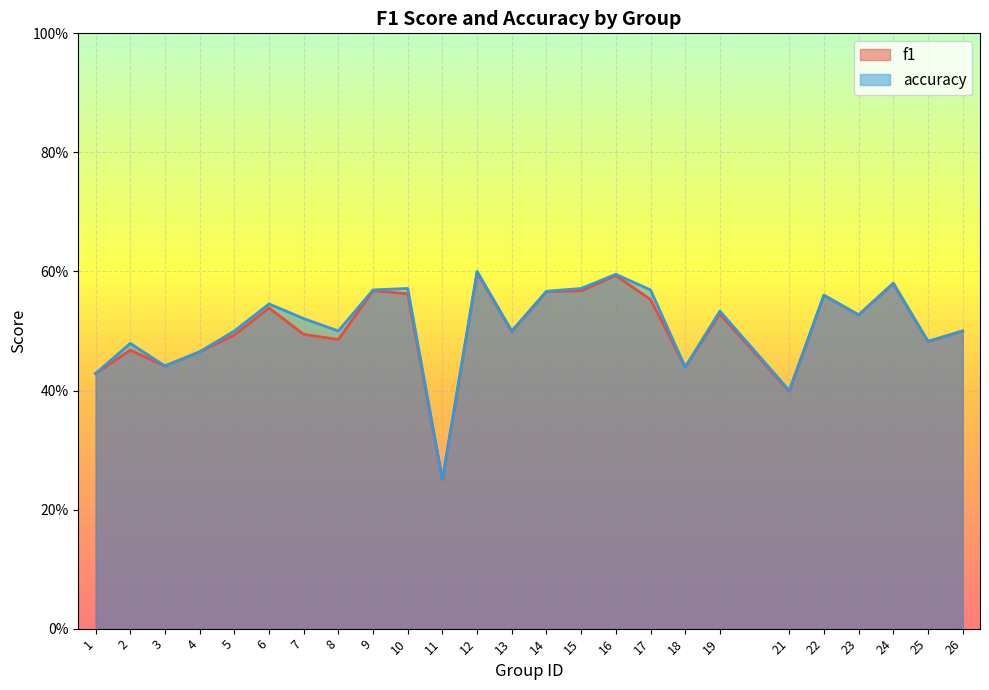

True or false: accuracy and f1 cross at least once.

False